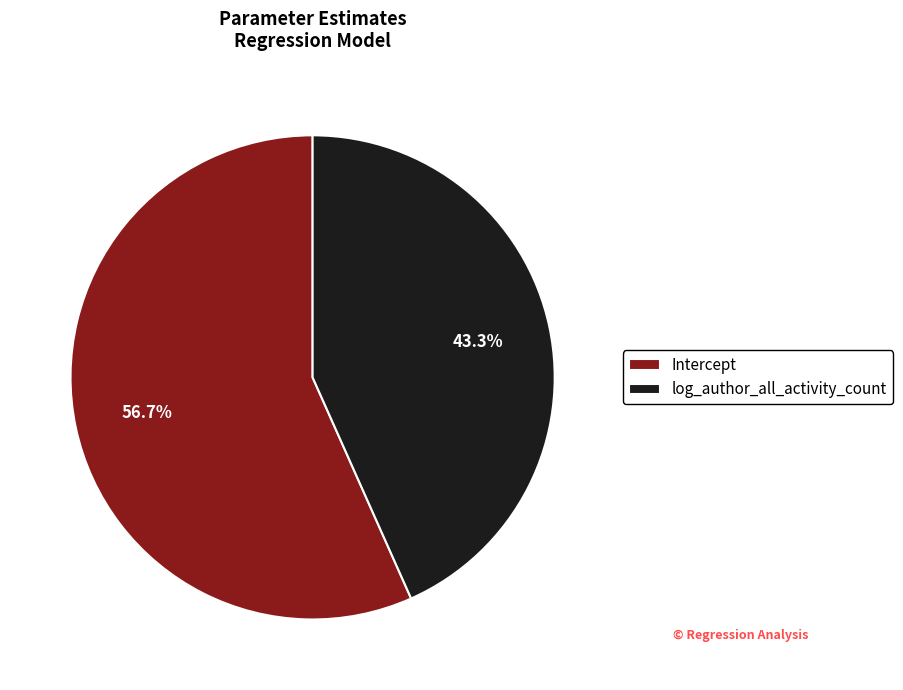

To the nearest percent, what is the combined percentage of Intercept and log_author_all_activity_count?

100%